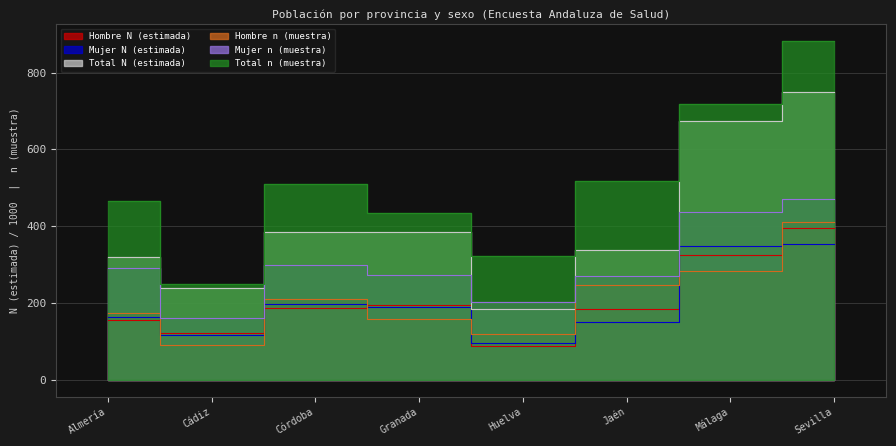

Which series changed the most between Almería and Málaga?

Total N (estimada)